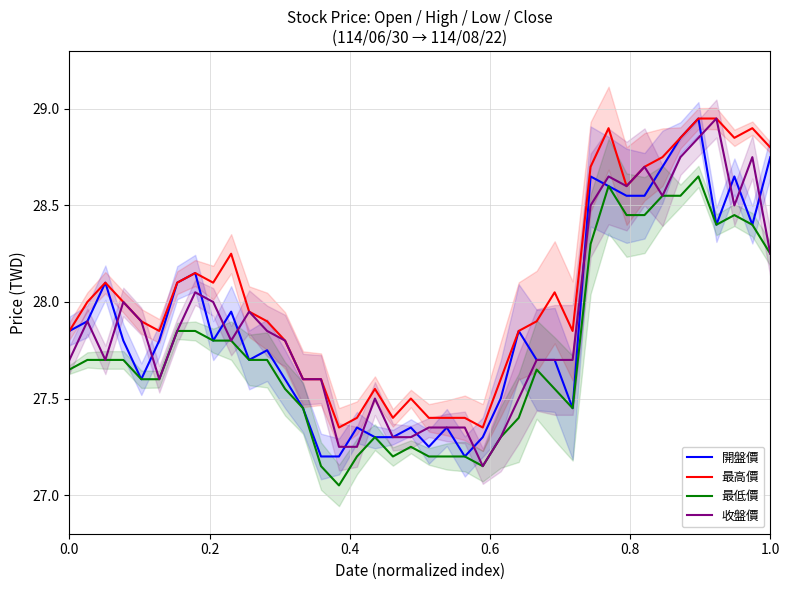

Reading left to right, transcribe all the data shown in this chart.

開盤價: 27.9	27.9	28.1	27.8	27.6	27.8	28.1	28.1	27.8	27.9	27.7	27.8	27.6	27.4	27.2	27.2	27.4	27.3	27.3	27.4	27.2	27.4	27.2	27.3	27.5	27.9	27.7	27.7	27.4	28.6	28.6	28.6	28.6	28.7	28.9	28.9	28.4	28.6	28.4	28.8
最高價: 27.9	28.0	28.1	28.0	27.9	27.9	28.1	28.1	28.1	28.2	27.9	27.9	27.8	27.6	27.6	27.4	27.4	27.6	27.4	27.5	27.4	27.4	27.4	27.4	27.6	27.9	27.9	28.1	27.9	28.7	28.9	28.6	28.7	28.8	28.9	28.9	28.9	28.9	28.9	28.8
最低價: 27.6	27.7	27.7	27.7	27.6	27.6	27.9	27.9	27.8	27.8	27.7	27.7	27.6	27.4	27.1	27.1	27.2	27.3	27.2	27.2	27.2	27.2	27.2	27.1	27.3	27.4	27.6	27.6	27.4	28.3	28.6	28.4	28.4	28.6	28.6	28.6	28.4	28.4	28.4	28.2
收盤價: 27.7	27.9	27.7	28.0	27.9	27.6	27.9	28.1	28.0	27.8	27.9	27.9	27.8	27.6	27.6	27.2	27.2	27.5	27.3	27.3	27.4	27.4	27.4	27.1	27.3	27.5	27.7	27.7	27.7	28.5	28.6	28.6	28.7	28.6	28.8	28.9	28.9	28.5	28.8	28.2